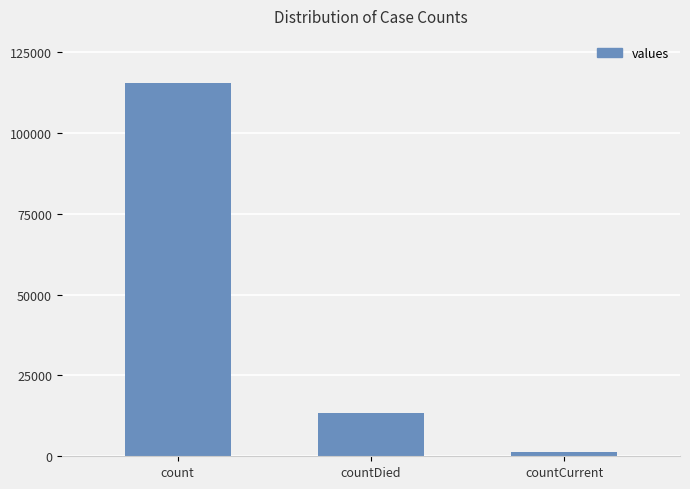

What is the difference between the values at countCurrent and countDied?

11960